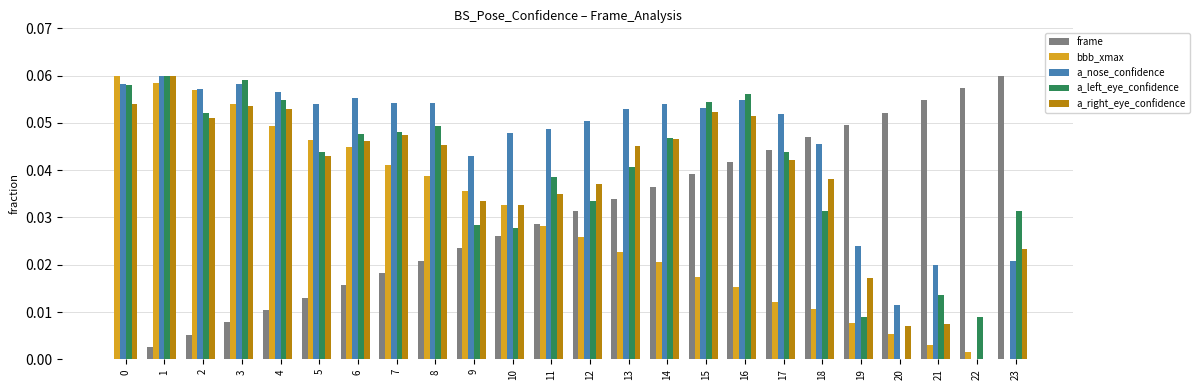

Which series changed the most between 1 and 15?

bbb_xmax